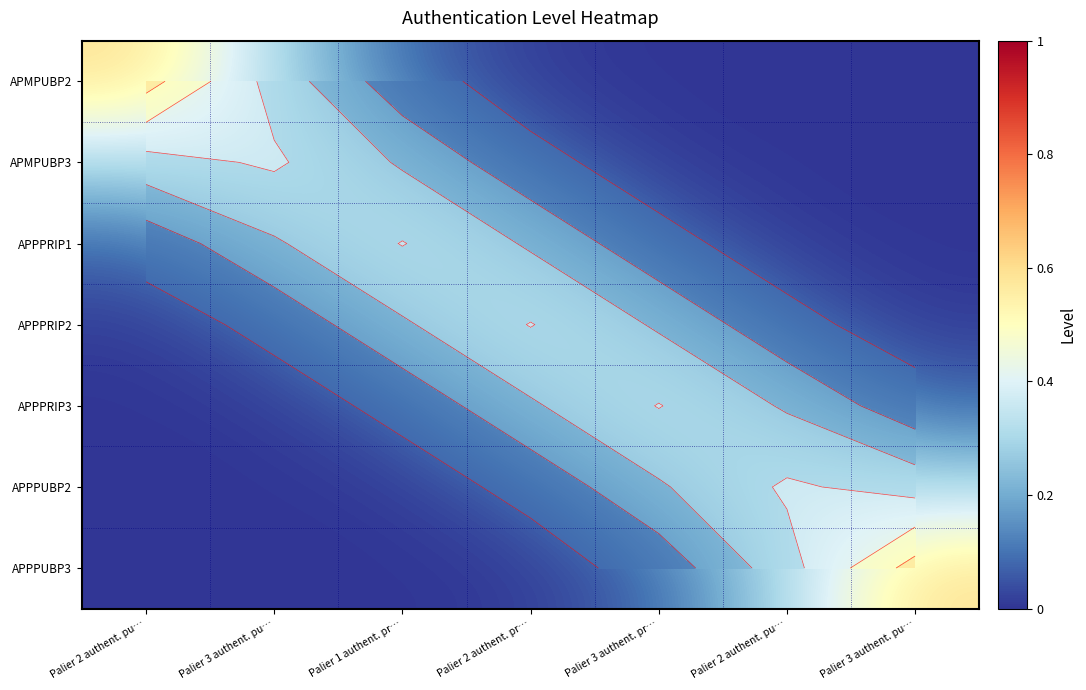

True or false: APPPRIP3 has a value of 0.0 at Palier 2 authent. pu….

False